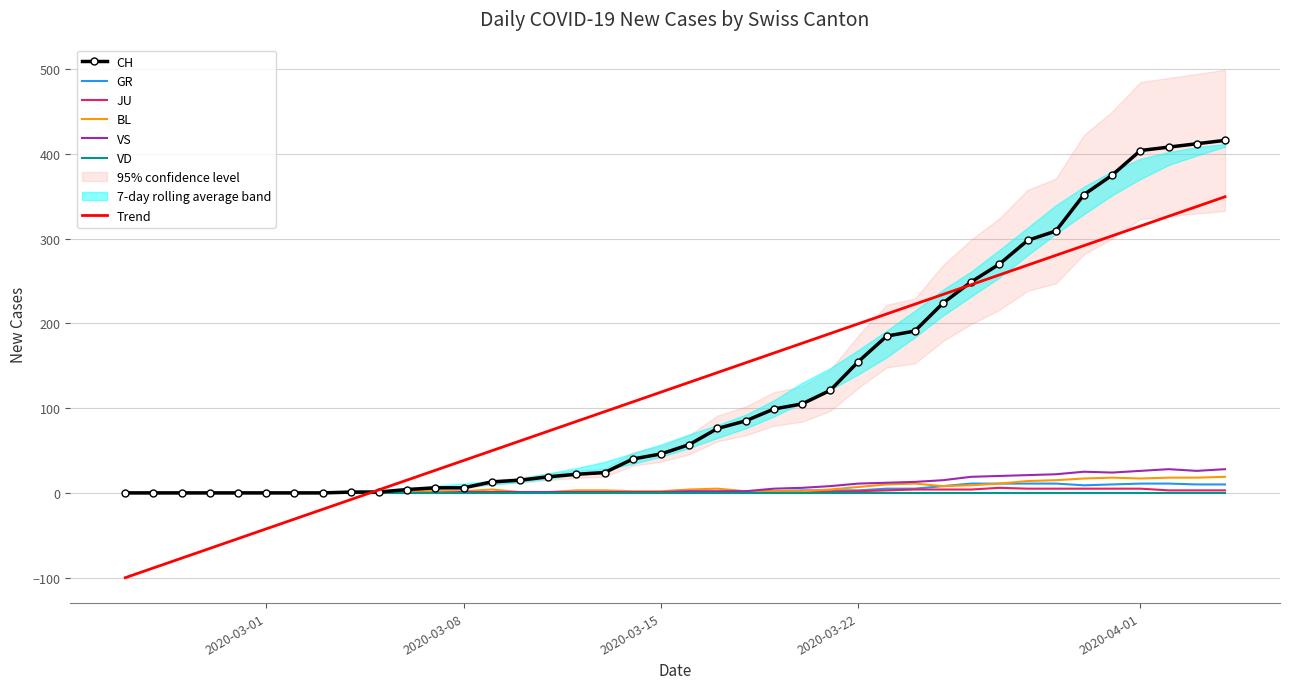

What is the maximum value for Trend?

349.4